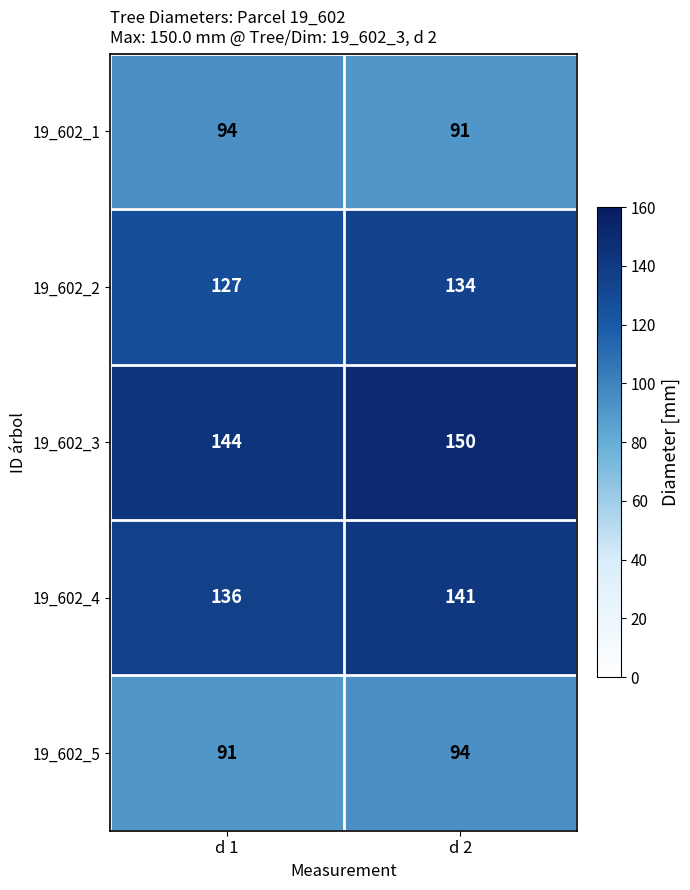

What is the total value across all series at d 2?

610